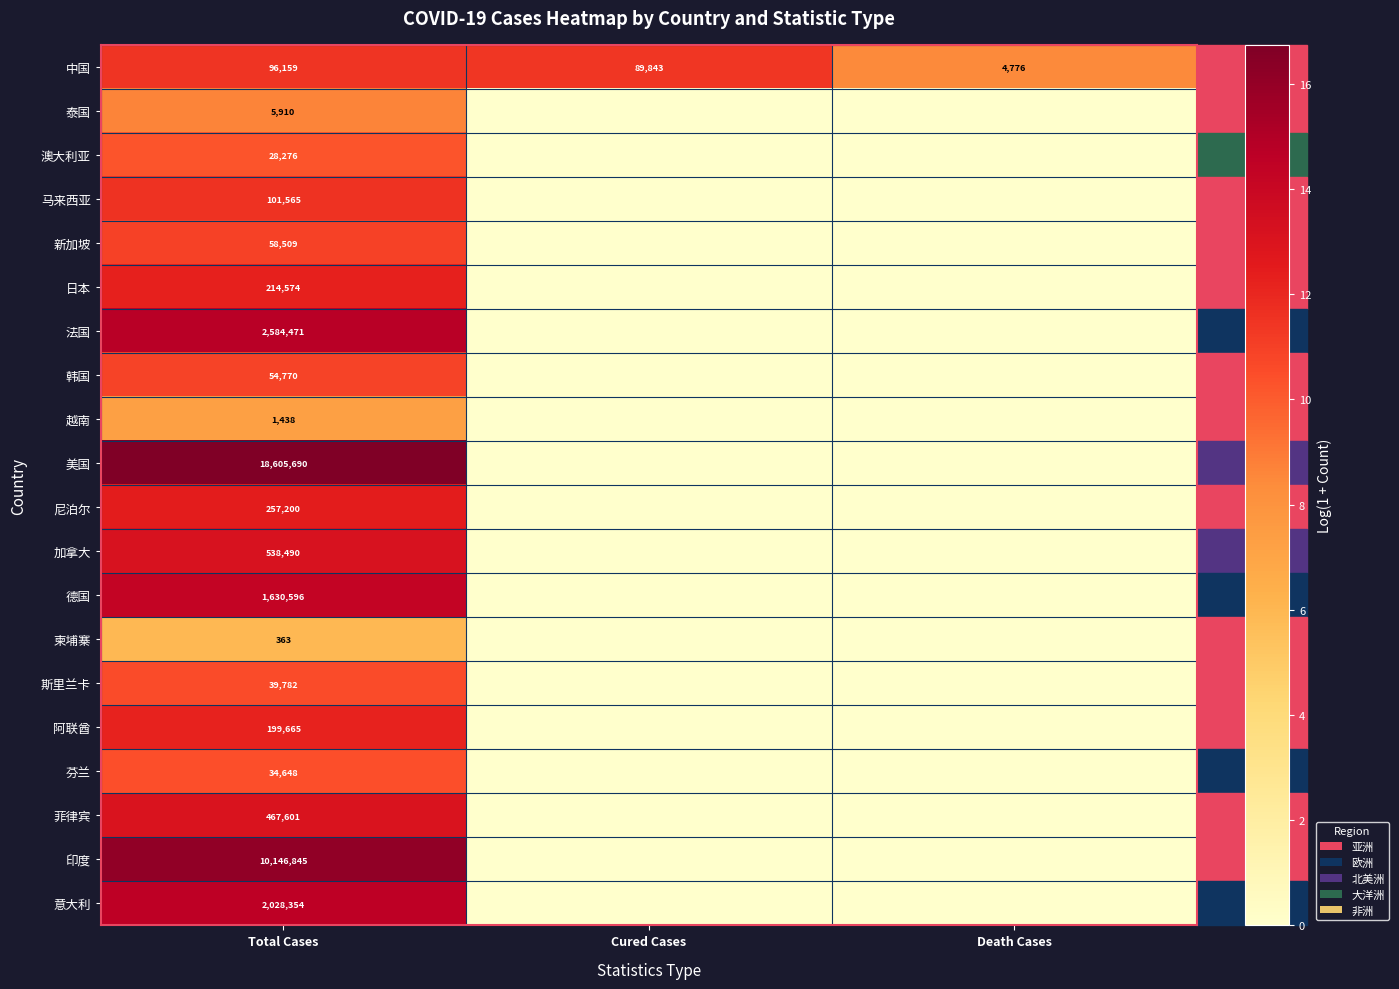

The value of 菲律宾 at Total Cases is 467601. True or false?

True